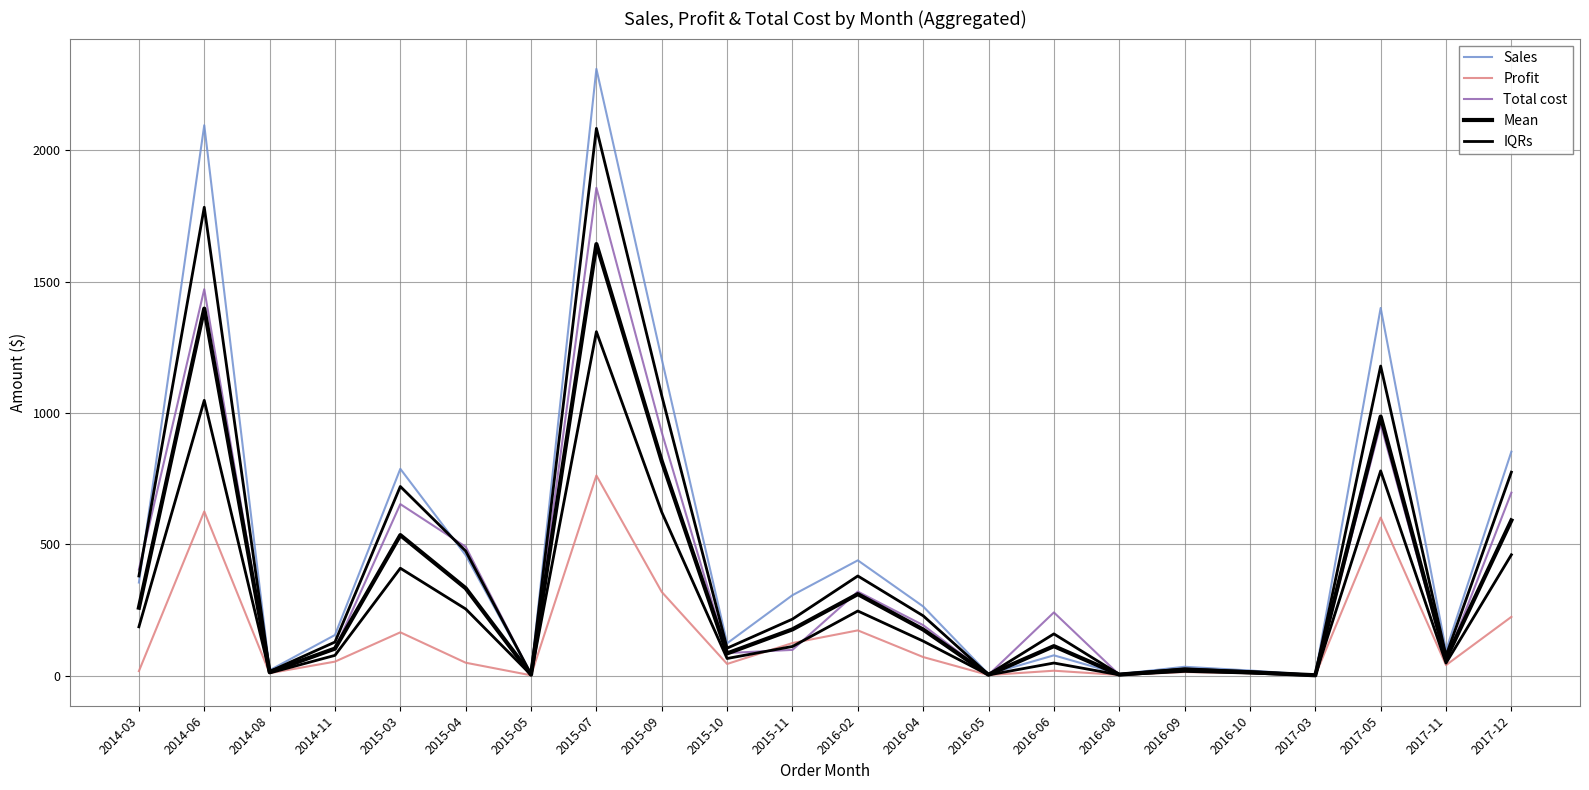

Which series changed the most between 2014-11 and 2016-10?

Sales